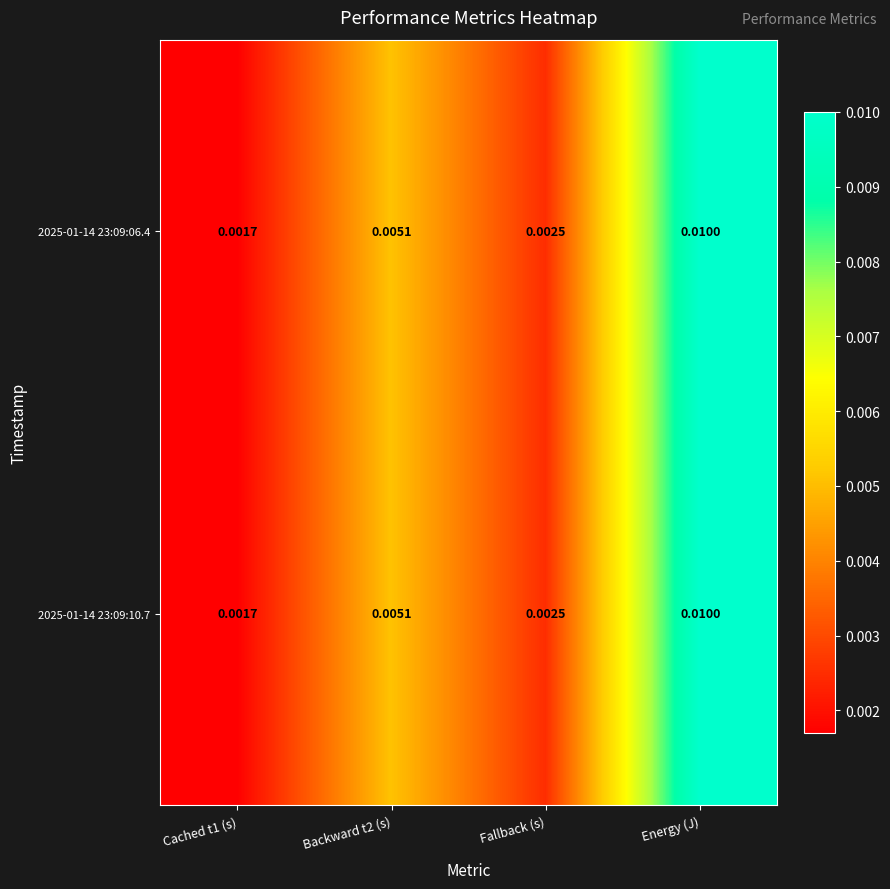

At which category is the sum across all series the highest?

Energy (J)